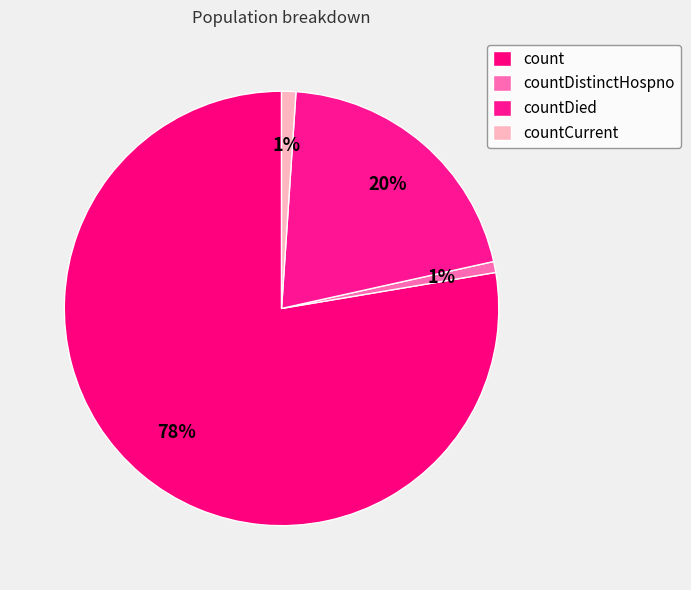

What is the total percentage of countCurrent and countDistinctHospno?

1.9%